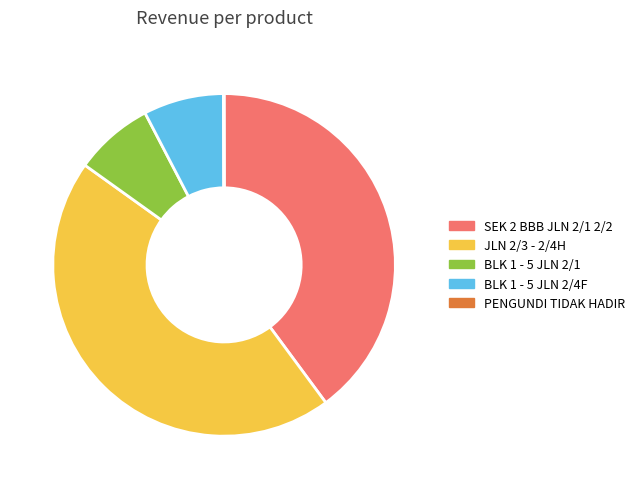

Approximately how many times larger is the value at JLN 2/3 - 2/4H compared to SEK 2 BBB JLN 2/1 2/2?

1.1